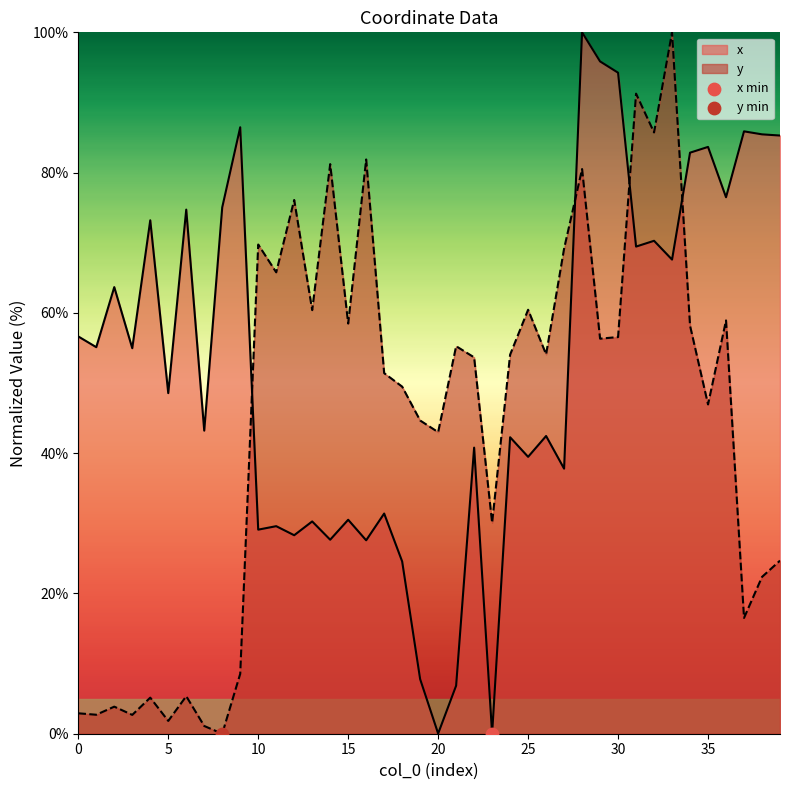

What are all the series names shown in the legend?

x, y